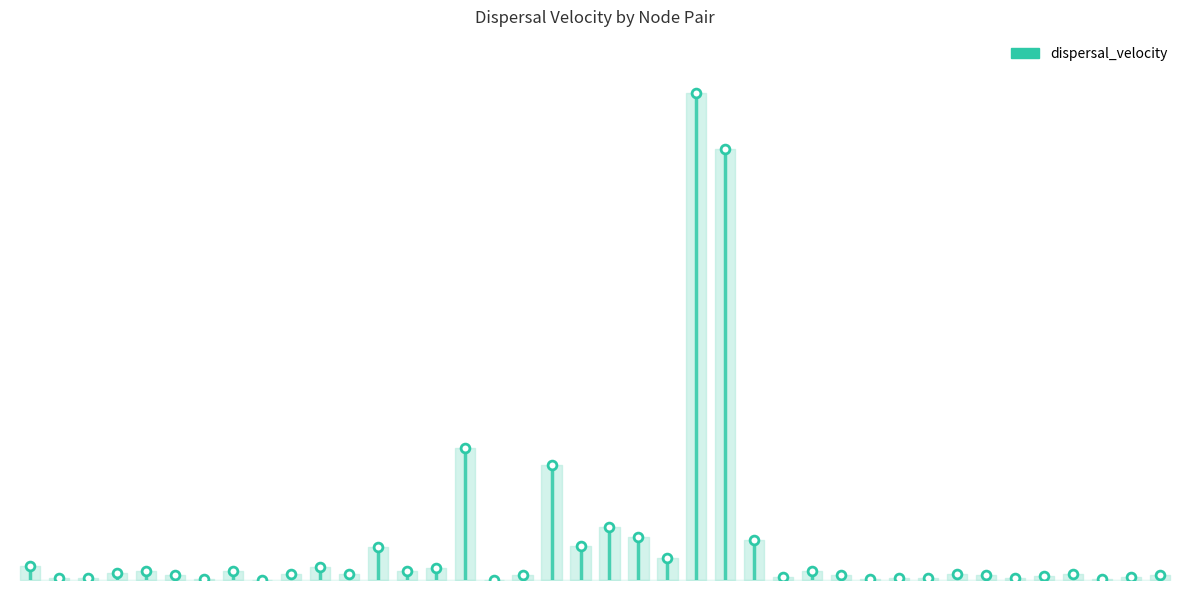

Which has a higher value, 59-60 or 42-3?

42-3